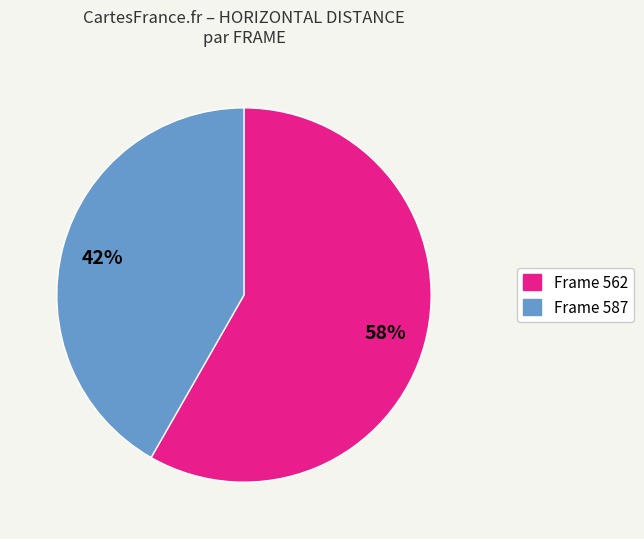

How many segments does this pie chart have?

2